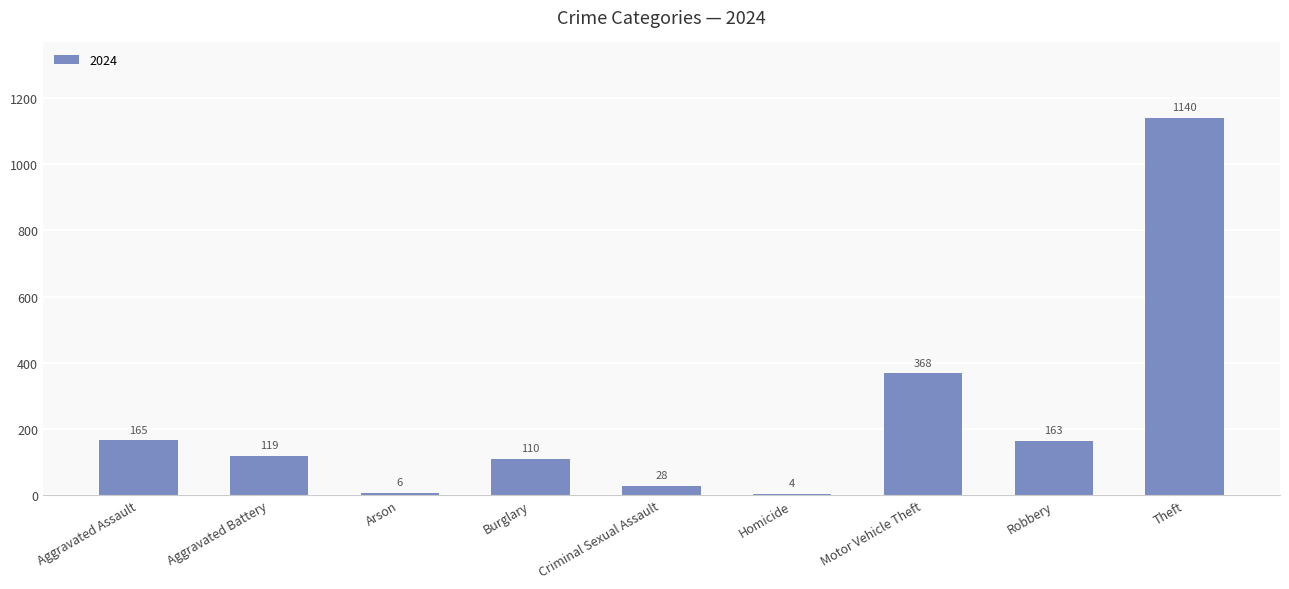

At which label is the value closest to 572?

Motor Vehicle Theft